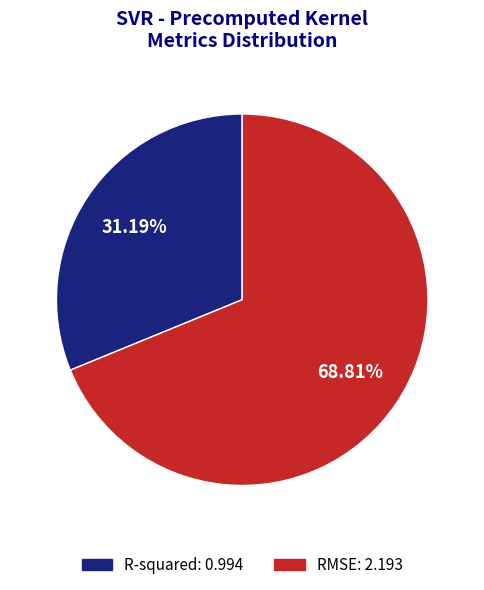

Which category has the biggest portion of the pie?

RMSE